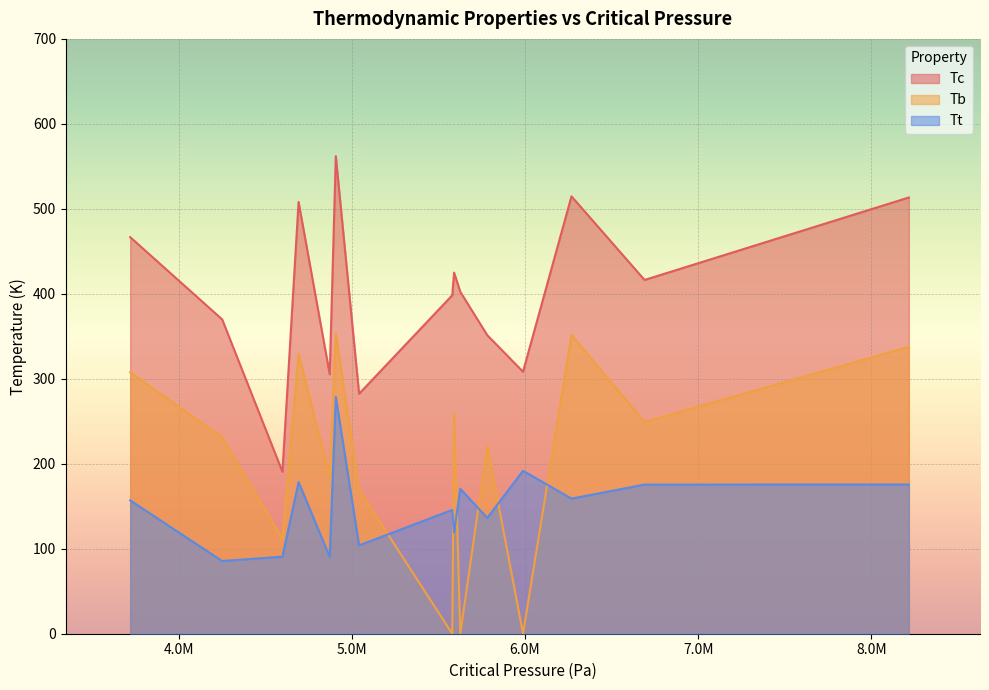

What are all the series names shown in the legend?

Tc, Tb, Tt